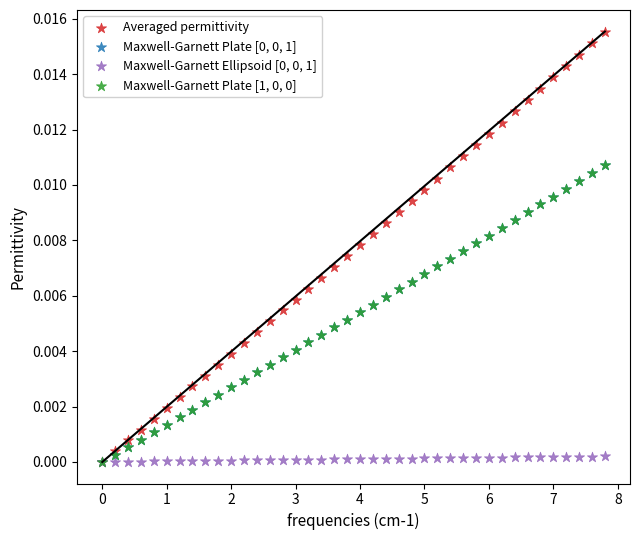

Which series has the widest spread of Y values?

Averaged permittivity